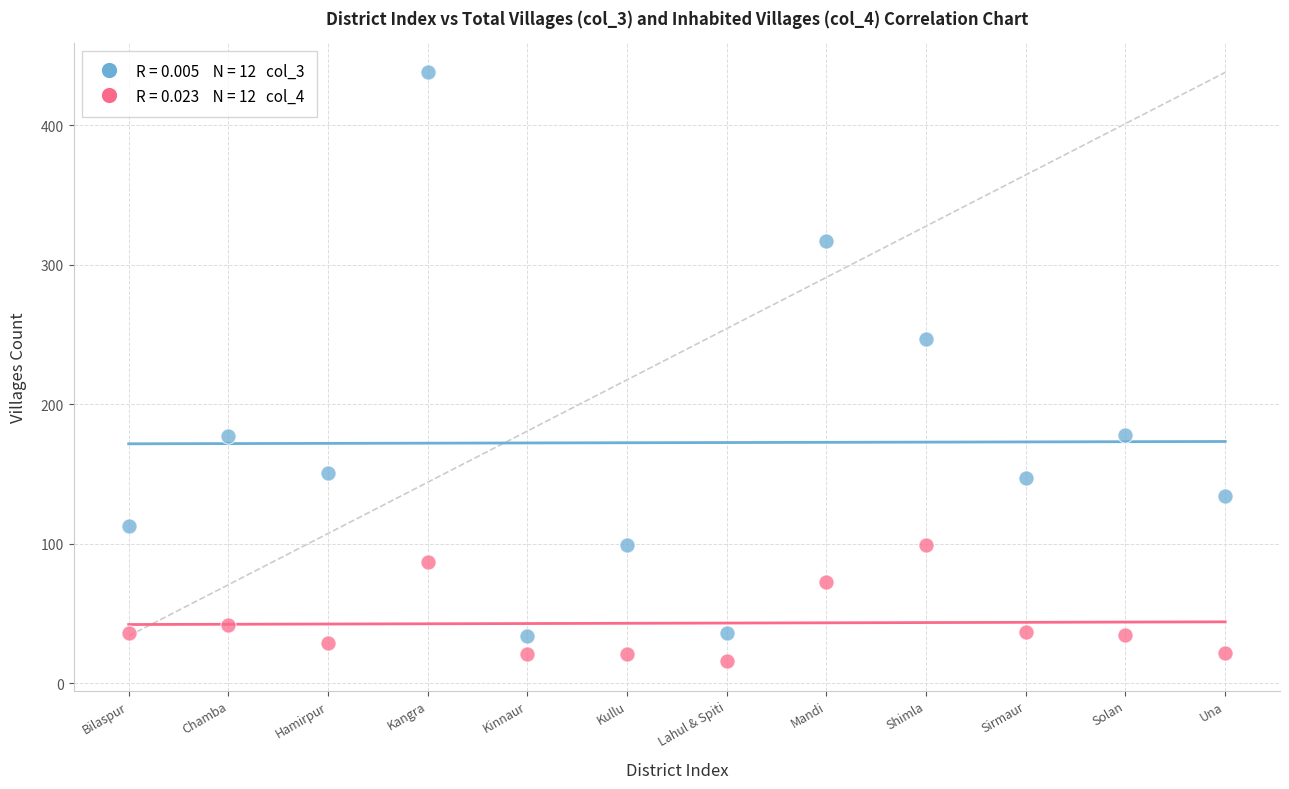

Across all data points, what is the range of X values (max minus min)?

11